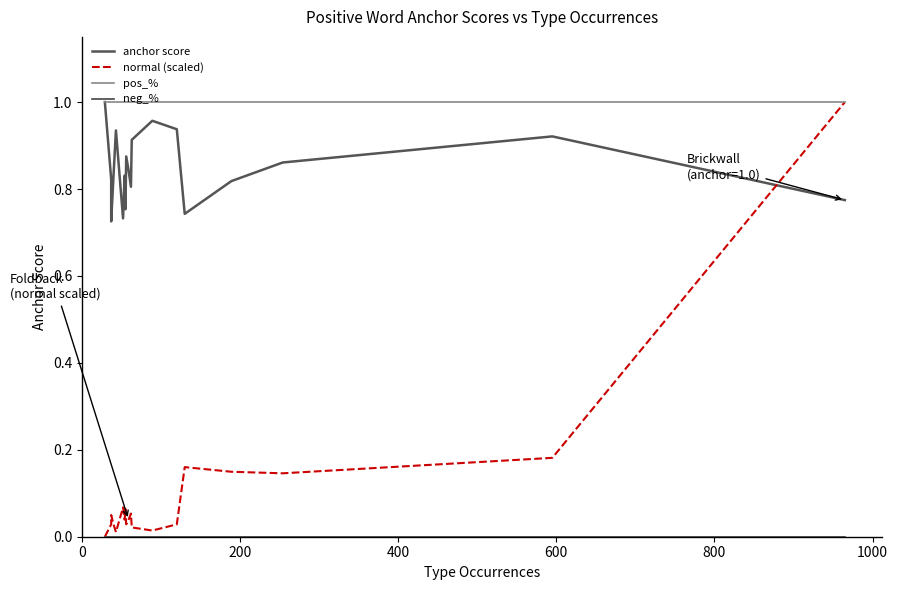

What is the average value of the anchor score series?

0.8